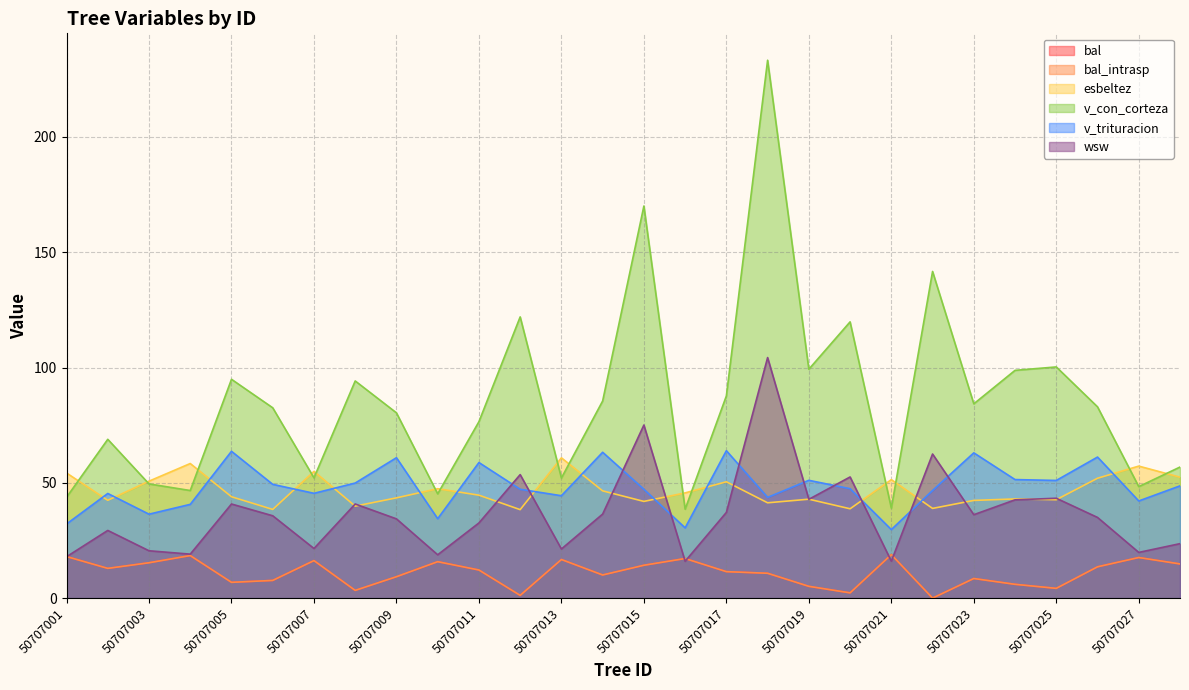

What is the difference between the maximum and minimum values in the v_trituracion series?

34.2